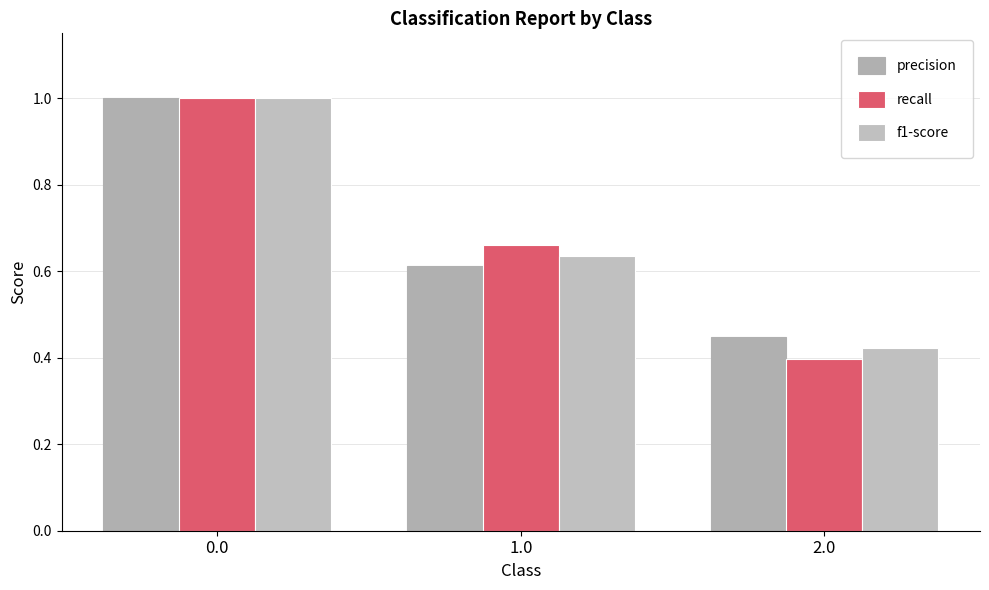

What is the sum of all f1-score values?

2.1